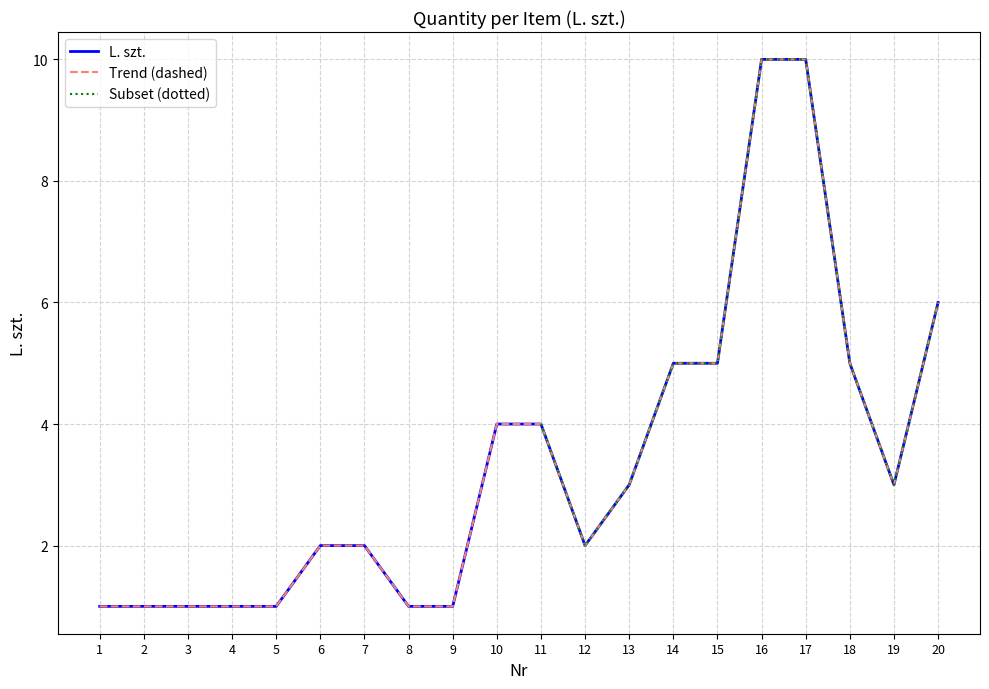

What is the minimum value shown in the chart?

1